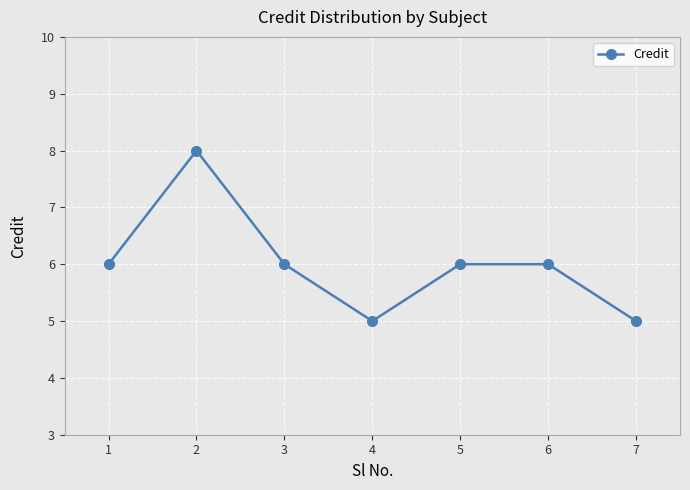

What is the value of the 1st point from the left?

6